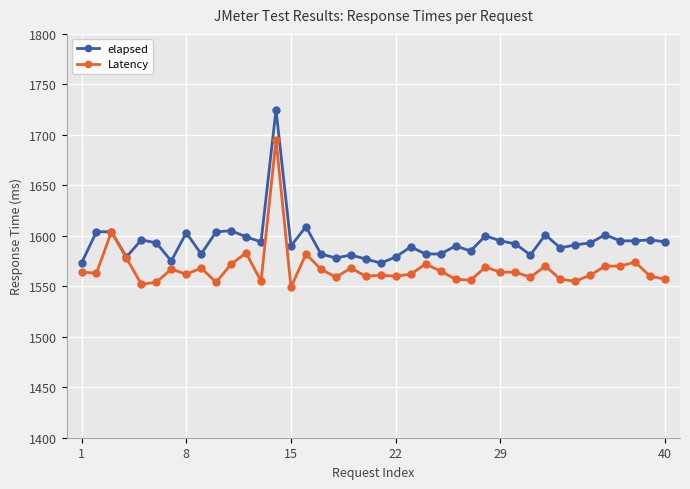

What is the value of the Latency point at the 2nd from the left?

1563